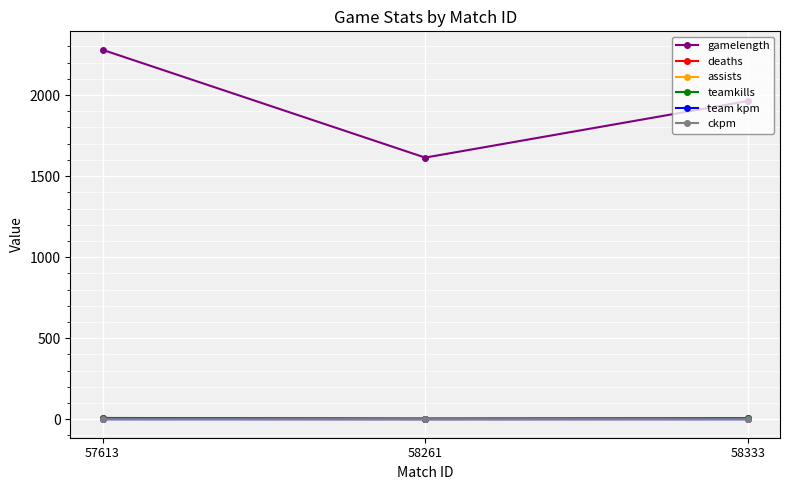

Between 58261 and 58333, which series saw the biggest shift?

gamelength